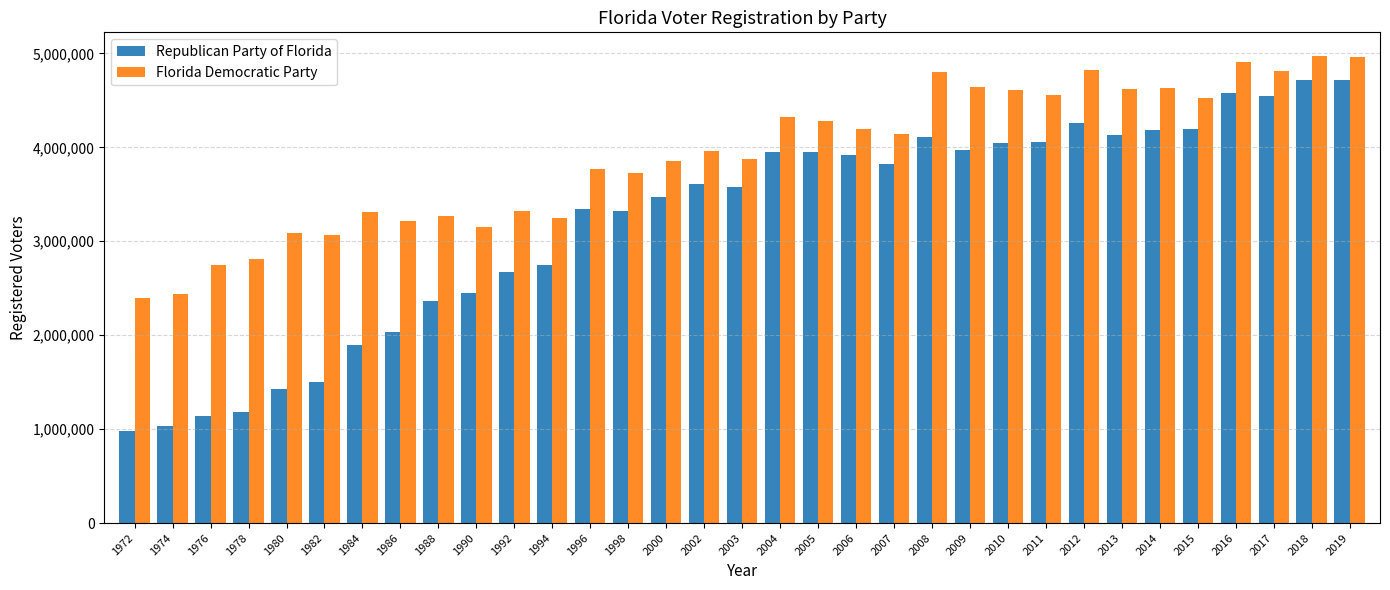

What is the difference between the maximum and second lowest values in the Republican Party of Florida series?

3683303